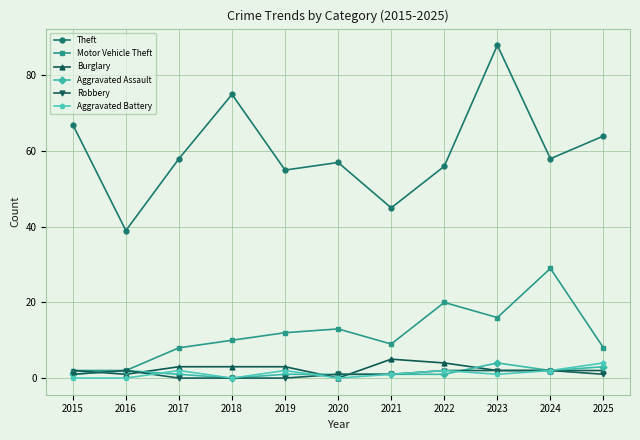

How many values in the Motor Vehicle Theft series are below 10?

5